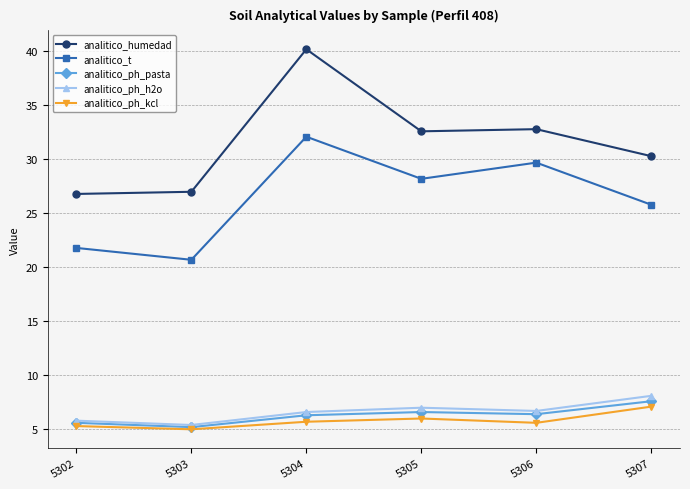

At how many categories does at least one series exceed 39?

1